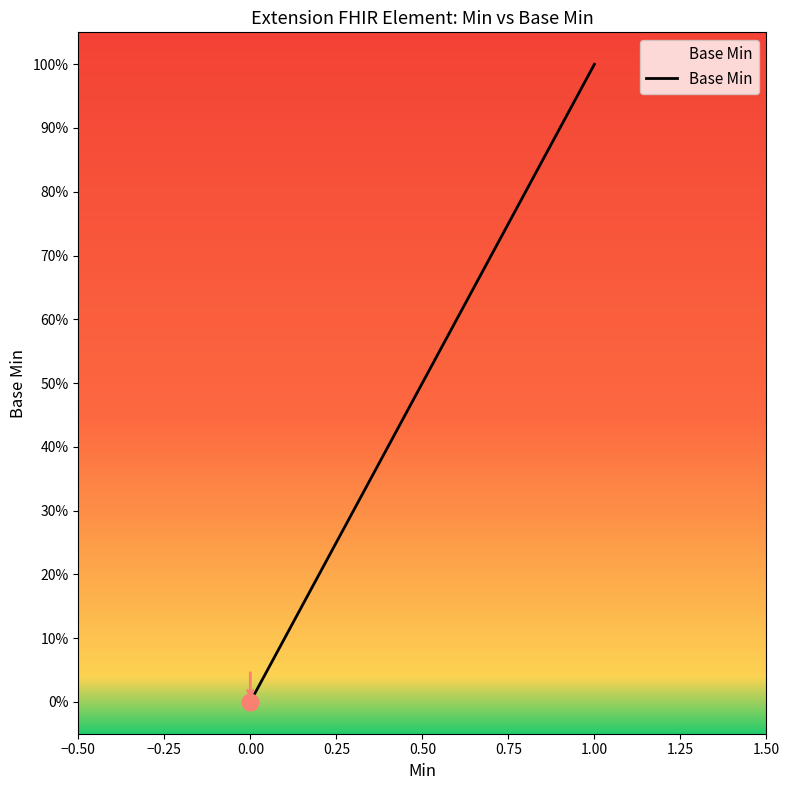

Does the chart display data point markers on the line(s)?

No